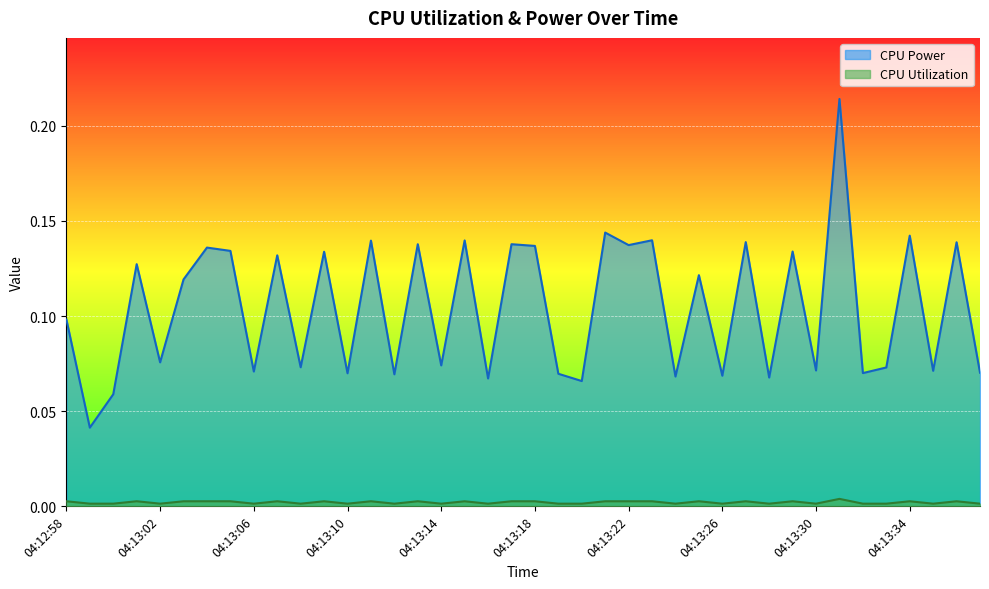

Reading left to right, transcribe all the data shown in this chart.

CPU Power: 04:12:58=0.1	04:12:59=0.0	04:13:00=0.1	04:13:01=0.1	04:13:02=0.1	04:13:03=0.1	04:13:04=0.1	04:13:05=0.1	04:13:06=0.1	04:13:07=0.1	04:13:08=0.1	04:13:09=0.1	04:13:10=0.1	04:13:11=0.1	04:13:12=0.1	04:13:13=0.1	04:13:14=0.1	04:13:15=0.1	04:13:16=0.1	04:13:17=0.1	04:13:18=0.1	04:13:19=0.1	04:13:20=0.1	04:13:21=0.1	04:13:22=0.1	04:13:23=0.1	04:13:24=0.1	04:13:25=0.1	04:13:26=0.1	04:13:27=0.1	04:13:28=0.1	04:13:29=0.1	04:13:30=0.1	04:13:31=0.2	04:13:32=0.1	04:13:33=0.1	04:13:34=0.1	04:13:35=0.1	04:13:36=0.1	04:13:37=0.1
CPU Utilization: 04:12:58=0.0	04:12:59=0.0	04:13:00=0.0	04:13:01=0.0	04:13:02=0.0	04:13:03=0.0	04:13:04=0.0	04:13:05=0.0	04:13:06=0.0	04:13:07=0.0	04:13:08=0.0	04:13:09=0.0	04:13:10=0.0	04:13:11=0.0	04:13:12=0.0	04:13:13=0.0	04:13:14=0.0	04:13:15=0.0	04:13:16=0.0	04:13:17=0.0	04:13:18=0.0	04:13:19=0.0	04:13:20=0.0	04:13:21=0.0	04:13:22=0.0	04:13:23=0.0	04:13:24=0.0	04:13:25=0.0	04:13:26=0.0	04:13:27=0.0	04:13:28=0.0	04:13:29=0.0	04:13:30=0.0	04:13:31=0.0	04:13:32=0.0	04:13:33=0.0	04:13:34=0.0	04:13:35=0.0	04:13:36=0.0	04:13:37=0.0